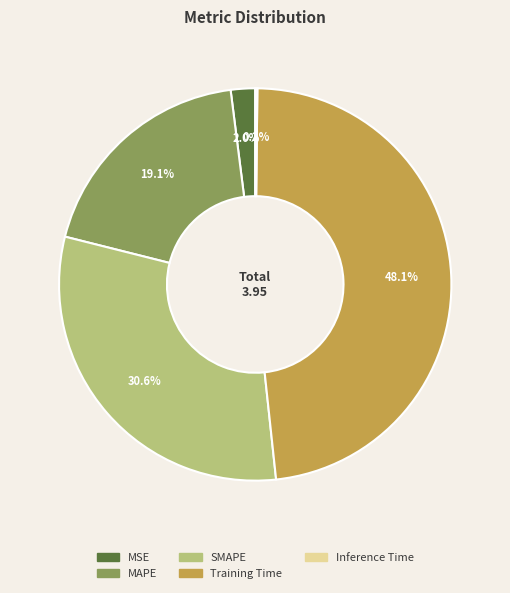

What percentage do MAPE and Training Time together represent?

67.2%